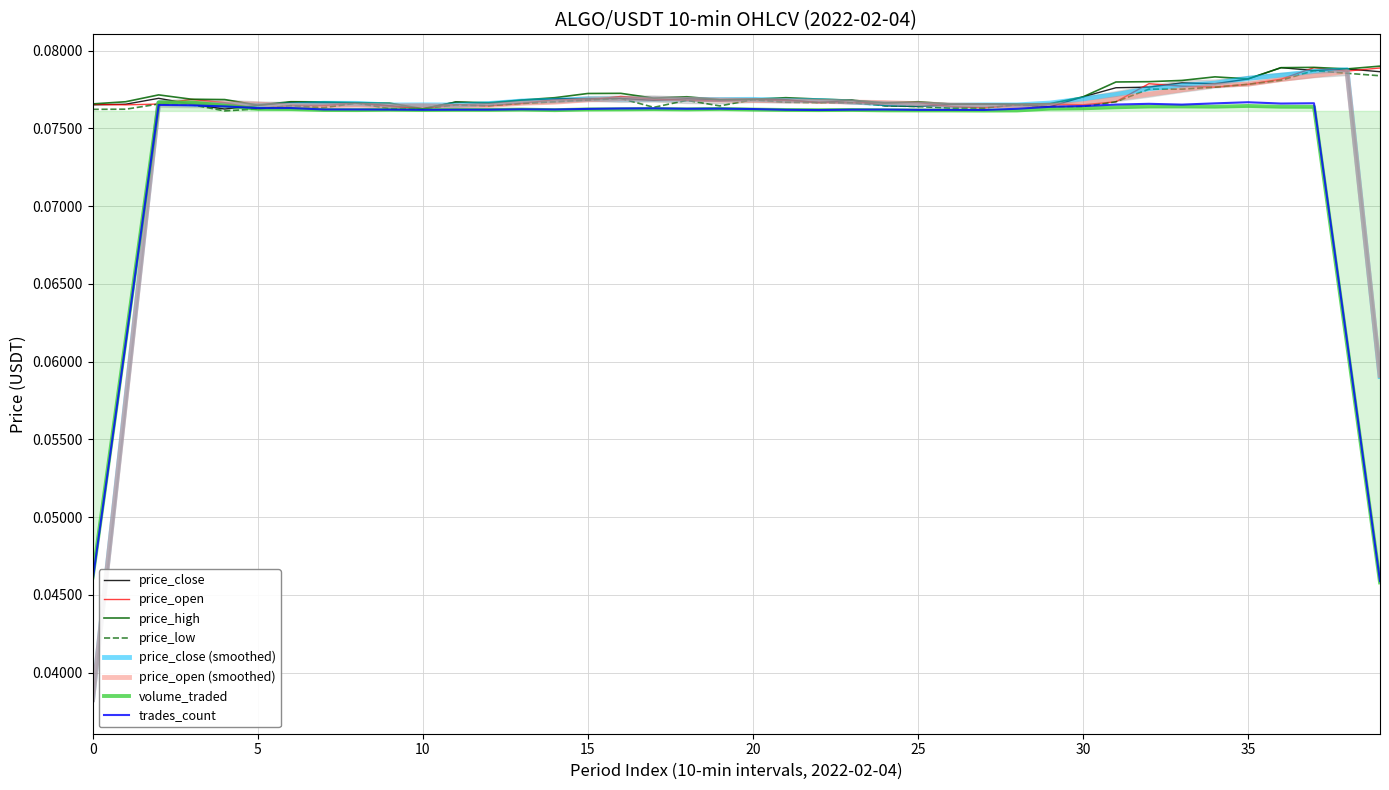

How many data points does each series have?

40